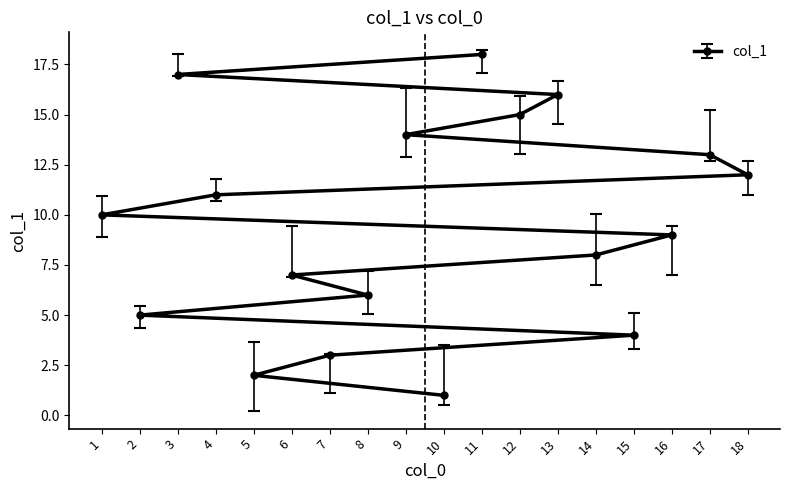

List the labels in order of value, largest first.

11, 3, 13, 12, 9, 17, 18, 4, 1, 16, 14, 6, 8, 2, 15, 7, 5, 10